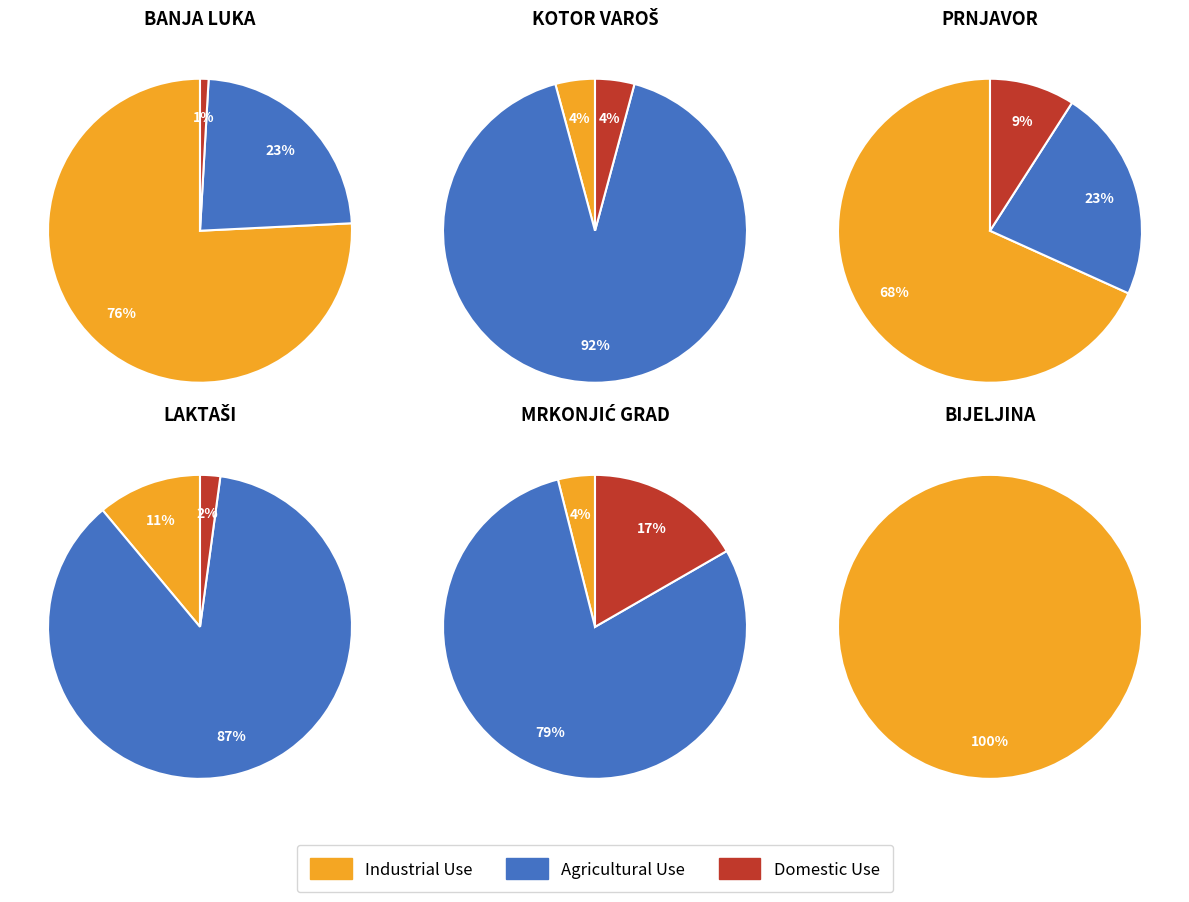

To the nearest percent, what is the combined percentage of 4 and 5?

8%